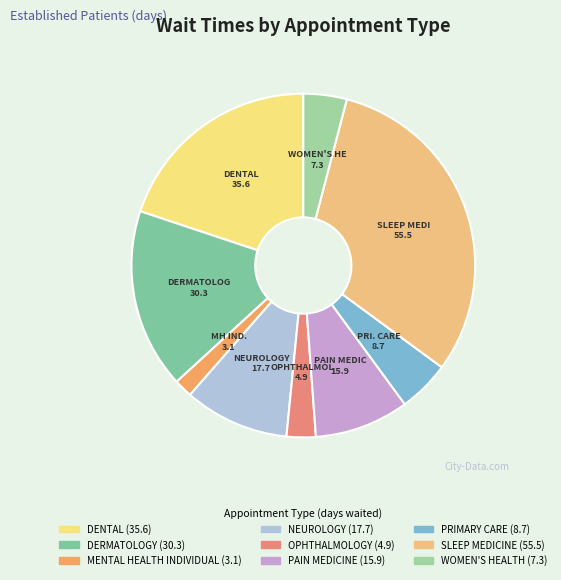

To the nearest percent, what is the average slice percentage?

11%